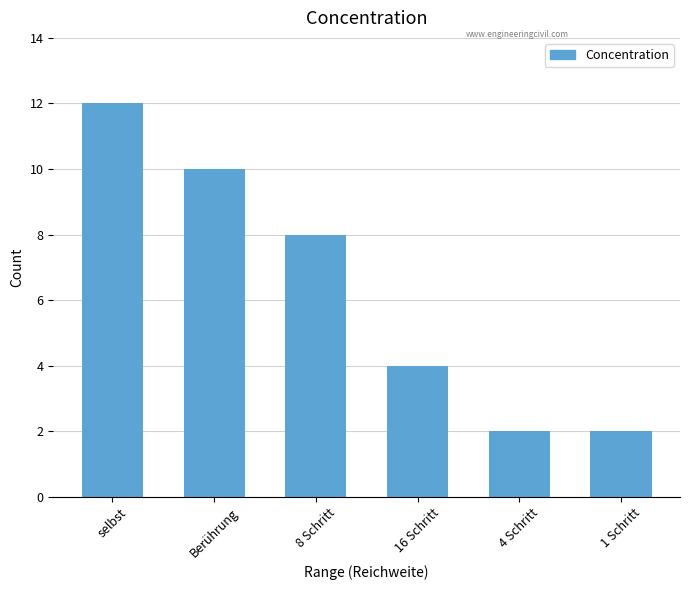

Are the bars horizontal?

No